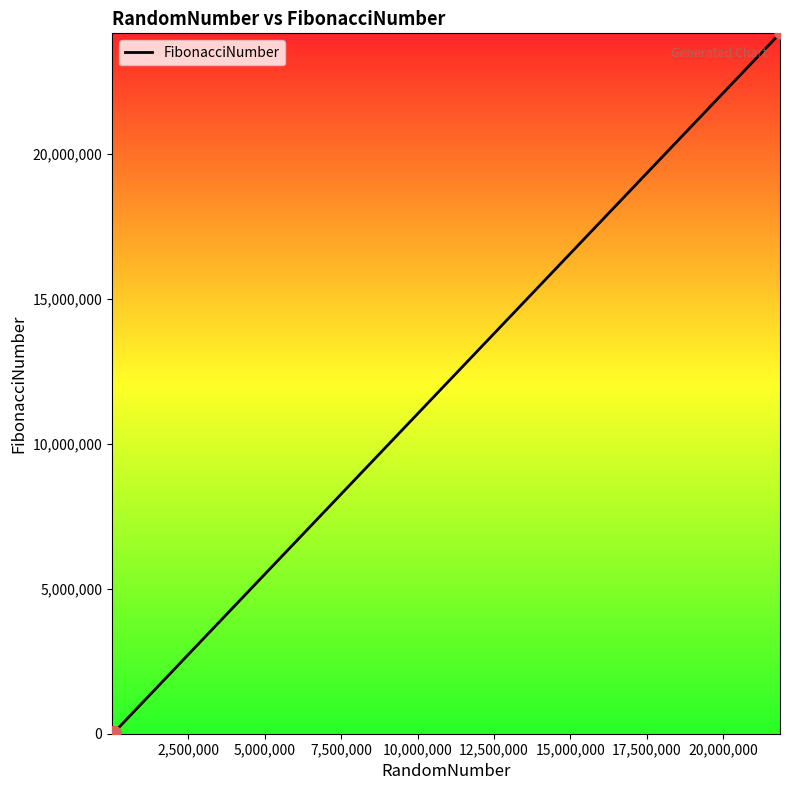

What is the difference between the maximum and minimum values?

24157796